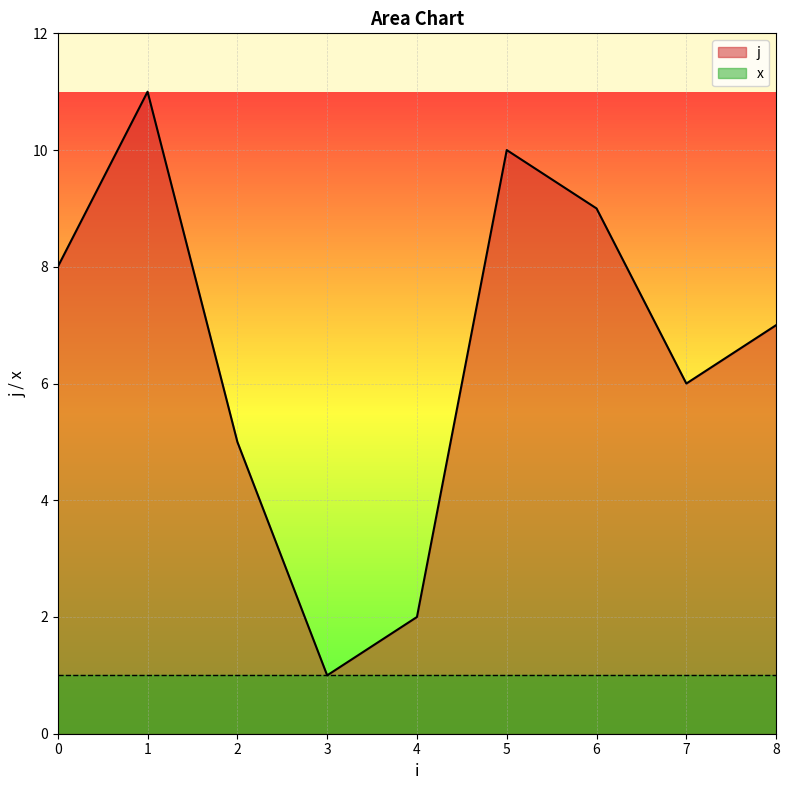

How many points are lower than both their immediate neighbors (excluding endpoints)?

2